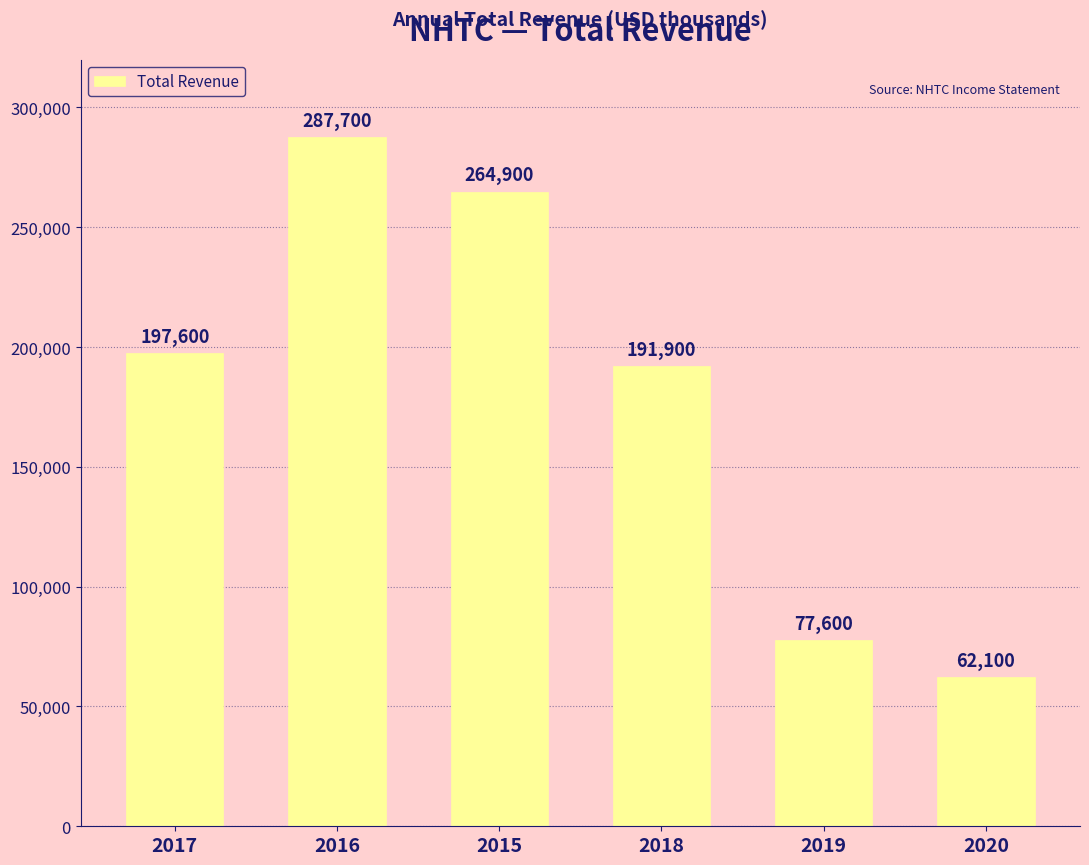

What is the maximum value shown in the chart?

287700